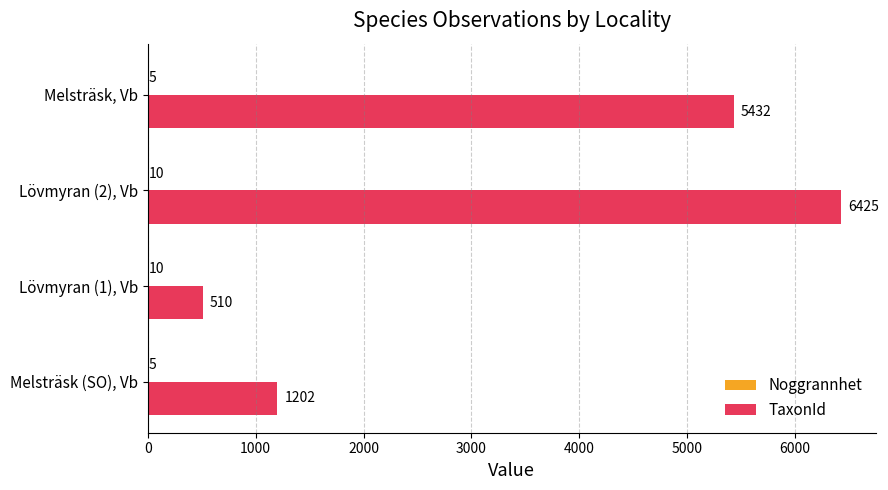

True or false: TaxonId has a value of 5432 at Melsträsk, Vb.

True